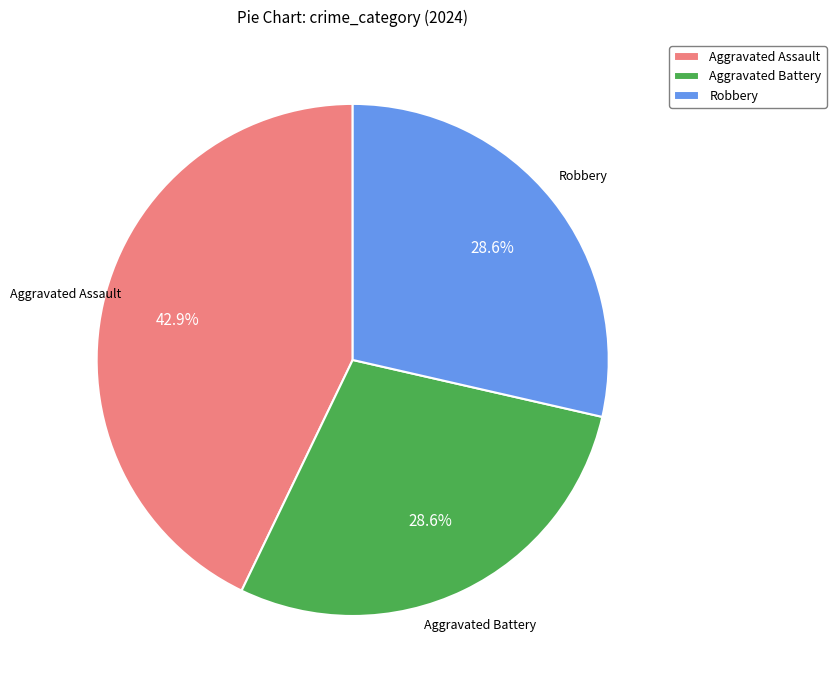

Is Aggravated Assault the majority of the pie?

No